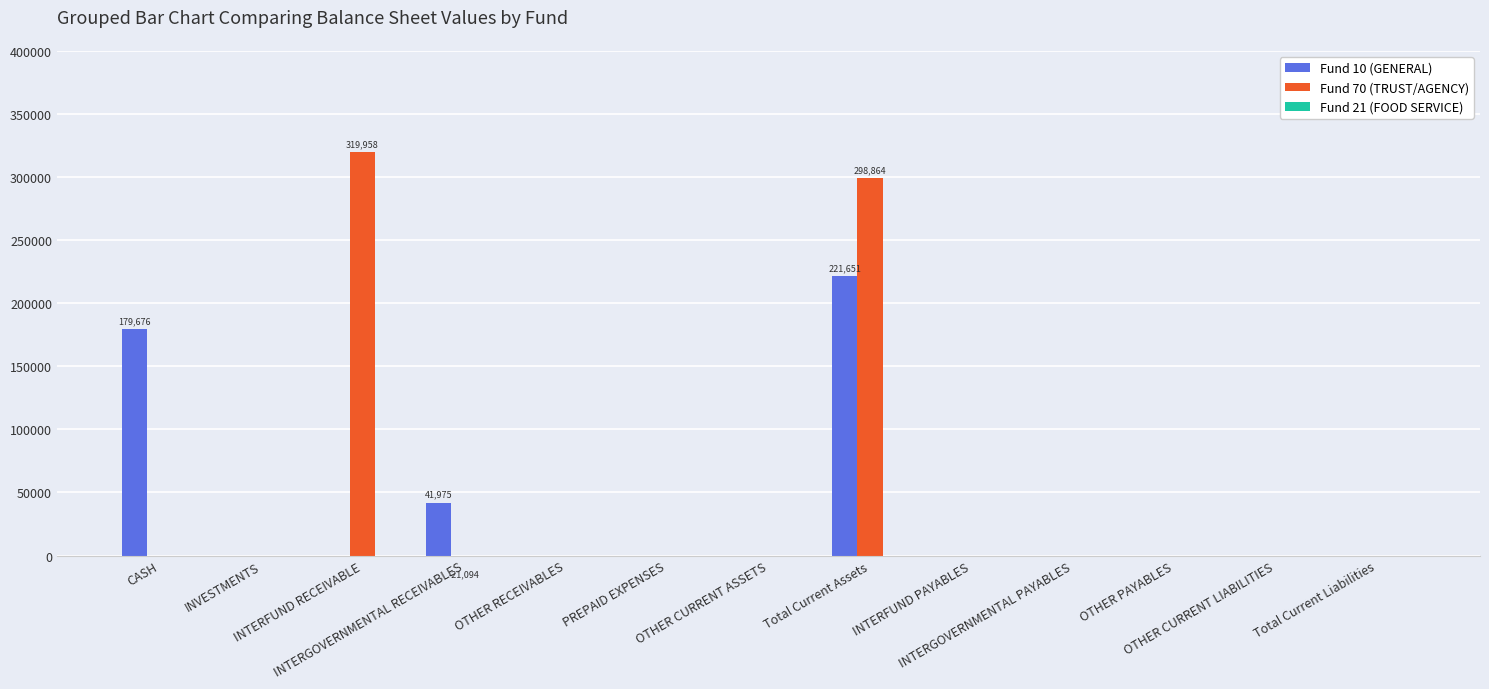

Between INTERGOVERNMENTAL PAYABLES and INTERGOVERNMENTAL RECEIVABLES, which is larger?

INTERGOVERNMENTAL RECEIVABLES